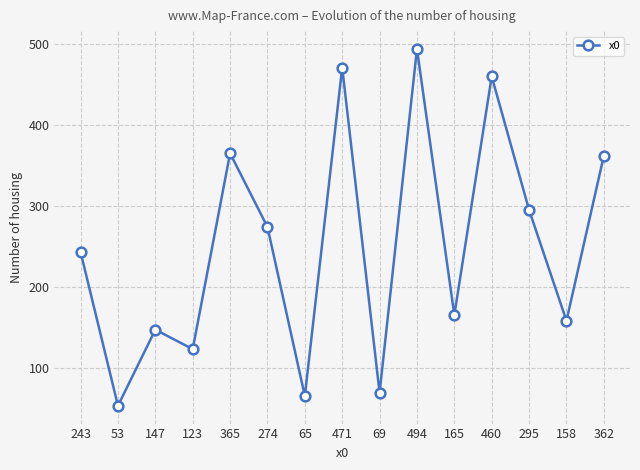

What is the change in value from 53 to 460?

+407